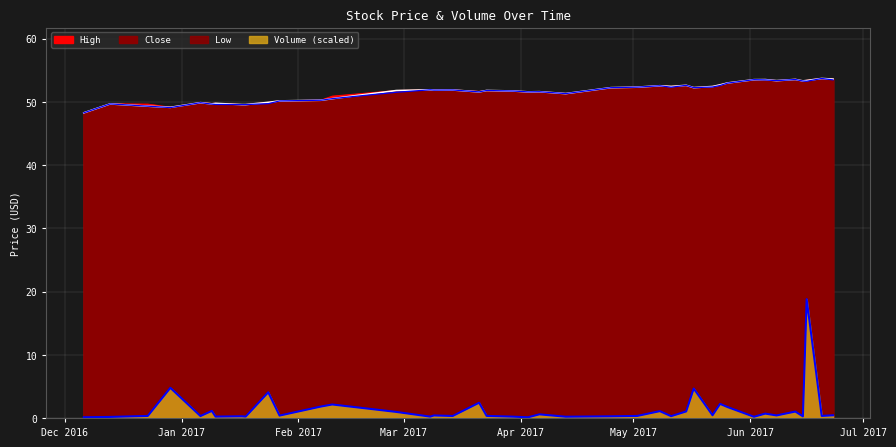

Reading left to right, what are all the values shown in this chart?

High: 2016-12-06=48.3	2016-12-13=49.7	2016-12-23=49.6	2016-12-29=49.1	2017-01-06=49.9	2017-01-09=49.7	2017-01-10=49.8	2017-01-17=49.6	2017-01-18=49.6	2017-01-24=49.9	2017-01-27=50.1	2017-02-07=50.3	2017-02-10=50.9	2017-02-27=51.8	2017-03-08=51.9	2017-03-09=51.9	2017-03-14=51.9	2017-03-21=51.6	2017-03-23=51.8	2017-03-30=51.7	2017-04-03=51.6	2017-04-06=51.6	2017-04-13=51.3	2017-04-25=52.2	2017-05-02=52.3	2017-05-08=52.5	2017-05-11=52.4	2017-05-15=52.6	2017-05-17=52.2	2017-05-22=52.4	2017-05-24=52.7	2017-05-26=53.0	2017-06-02=53.5	2017-06-05=53.5	2017-06-08=53.3	2017-06-13=53.6	2017-06-15=53.3	2017-06-16=53.4	2017-06-20=53.7	2017-06-23=53.6
Close: 2016-12-06=48.3	2016-12-13=49.7	2016-12-23=49.3	2016-12-29=49.1	2017-01-06=49.9	2017-01-09=49.7	2017-01-10=49.8	2017-01-17=49.6	2017-01-18=49.6	2017-01-24=49.9	2017-01-27=50.1	2017-02-07=50.2	2017-02-10=50.5	2017-02-27=51.8	2017-03-08=51.9	2017-03-09=51.9	2017-03-14=51.9	2017-03-21=51.6	2017-03-23=51.8	2017-03-30=51.7	2017-04-03=51.6	2017-04-06=51.6	2017-04-13=51.3	2017-04-25=52.2	2017-05-02=52.3	2017-05-08=52.5	2017-05-11=52.4	2017-05-15=52.6	2017-05-17=52.2	2017-05-22=52.4	2017-05-24=52.7	2017-05-26=53.0	2017-06-02=53.5	2017-06-05=53.5	2017-06-08=53.3	2017-06-13=53.5	2017-06-15=53.3	2017-06-16=53.4	2017-06-20=53.7	2017-06-23=53.6
Low: 2016-12-06=48.3	2016-12-13=49.7	2016-12-23=49.3	2016-12-29=49.1	2017-01-06=49.9	2017-01-09=49.6	2017-01-10=49.6	2017-01-17=49.6	2017-01-18=49.6	2017-01-24=49.7	2017-01-27=50.1	2017-02-07=50.2	2017-02-10=50.5	2017-02-27=51.5	2017-03-08=51.9	2017-03-09=51.9	2017-03-14=51.9	2017-03-21=51.6	2017-03-23=51.8	2017-03-30=51.7	2017-04-03=51.6	2017-04-06=51.6	2017-04-13=51.3	2017-04-25=52.2	2017-05-02=52.3	2017-05-08=52.5	2017-05-11=52.3	2017-05-15=52.6	2017-05-17=52.2	2017-05-22=52.3	2017-05-24=52.6	2017-05-26=53.0	2017-06-02=53.5	2017-06-05=53.5	2017-06-08=53.3	2017-06-13=53.5	2017-06-15=53.3	2017-06-16=53.2	2017-06-20=53.7	2017-06-23=53.5
Volume: 2016-12-06=0.1	2016-12-13=0.2	2016-12-23=0.3	2016-12-29=4.8	2017-01-06=0.3	2017-01-09=1.1	2017-01-10=0.2	2017-01-17=0.3	2017-01-18=0.2	2017-01-24=4.1	2017-01-27=0.4	2017-02-07=1.8	2017-02-10=2.1	2017-02-27=1.0	2017-03-08=0.2	2017-03-09=0.4	2017-03-14=0.3	2017-03-21=2.4	2017-03-23=0.3	2017-03-30=0.2	2017-04-03=0.1	2017-04-06=0.6	2017-04-13=0.2	2017-04-25=0.3	2017-05-02=0.3	2017-05-08=1.1	2017-05-11=0.3	2017-05-15=1.0	2017-05-17=4.7	2017-05-22=0.4	2017-05-24=2.2	2017-05-26=1.7	2017-06-02=0.2	2017-06-05=0.7	2017-06-08=0.4	2017-06-13=1.0	2017-06-15=0.3	2017-06-16=18.8	2017-06-20=0.3	2017-06-23=0.4